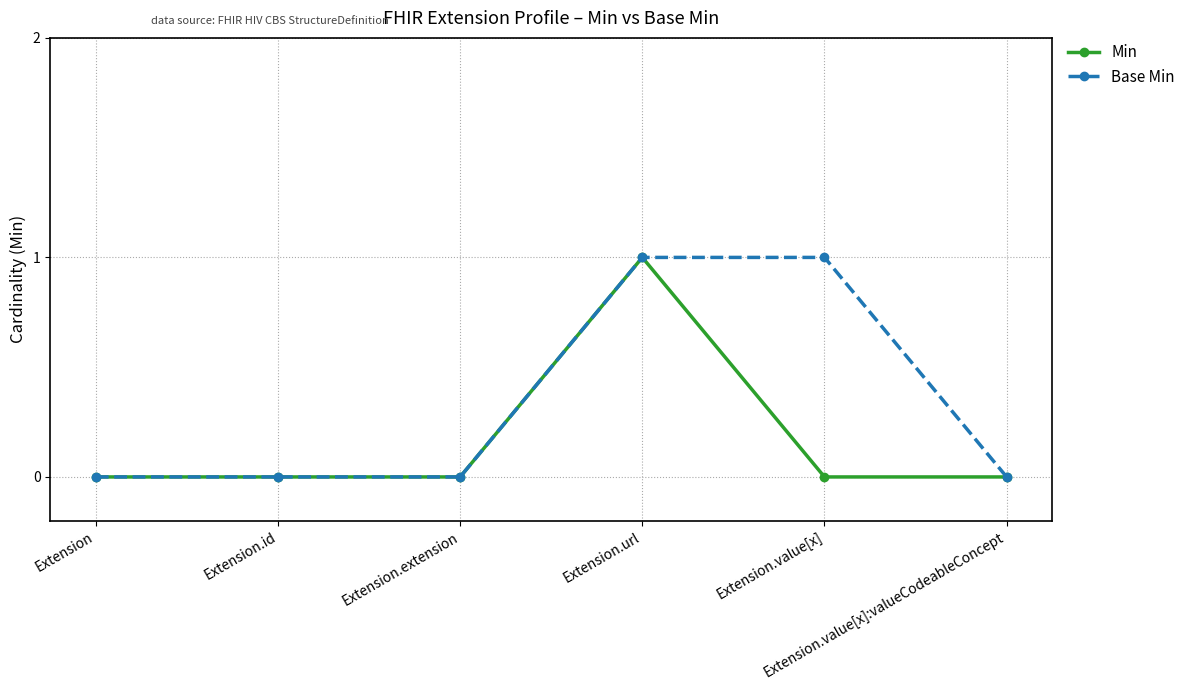

Reading left to right, transcribe all the data shown in this chart.

Min: Extension=0	Extension.id=0	Extension.extension=0	Extension.url=1	Extension.value[x]=0	Extension.value[x]:valueCodeableConcept=0
Base Min: Extension=0	Extension.id=0	Extension.extension=0	Extension.url=1	Extension.value[x]=1	Extension.value[x]:valueCodeableConcept=0